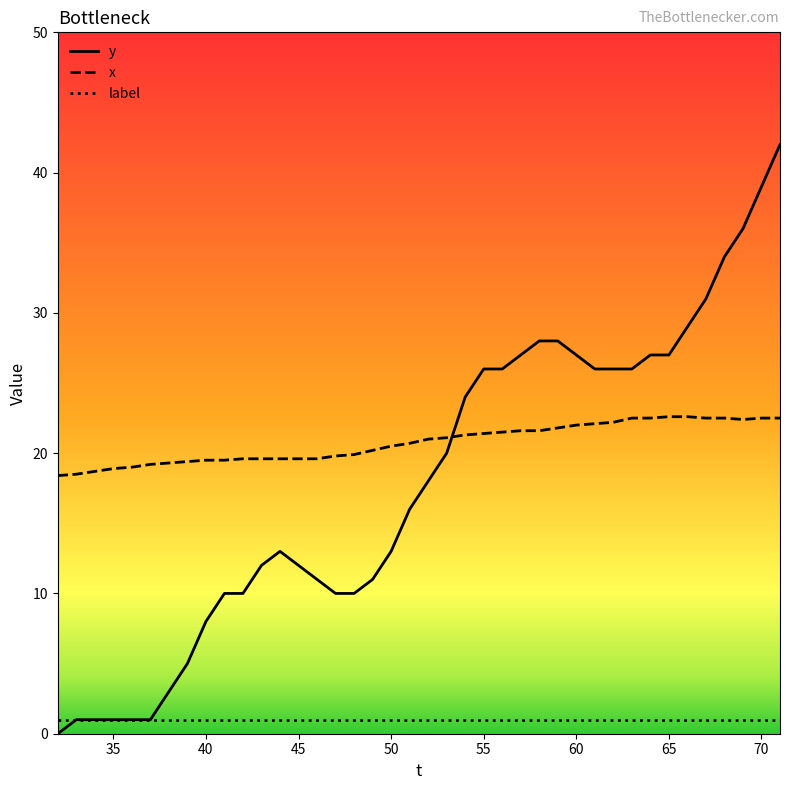

List the series in order of their peak value, lowest first.

label, x, y